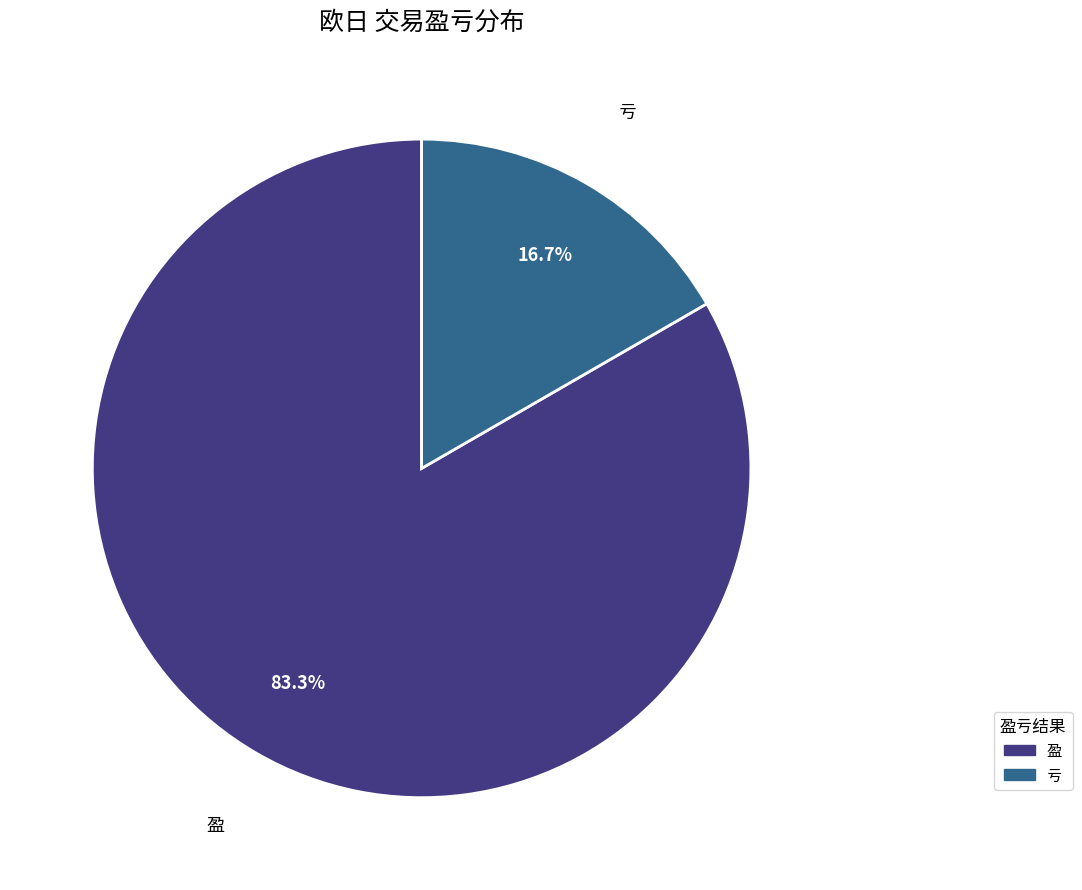

To the nearest percent, what is the difference between the largest and smallest slice percentages?

67%